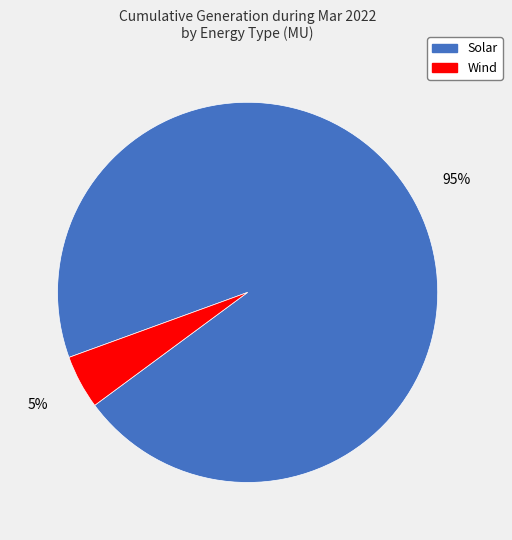

Count the number of slices in the pie.

2